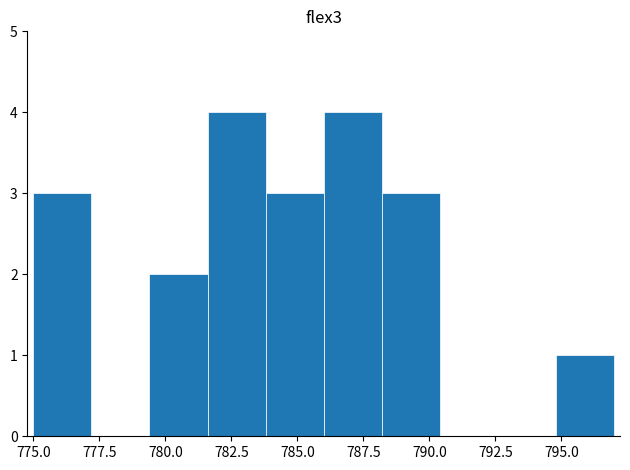

What is the maximum value shown in the chart?

4